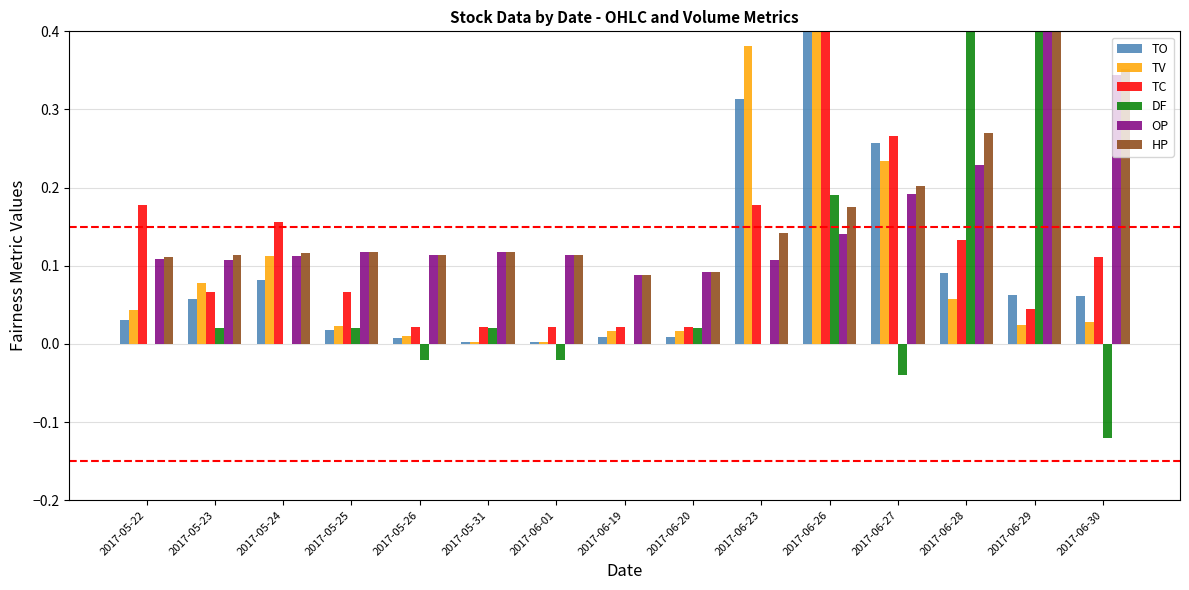

Count the number of data series in this chart.

6